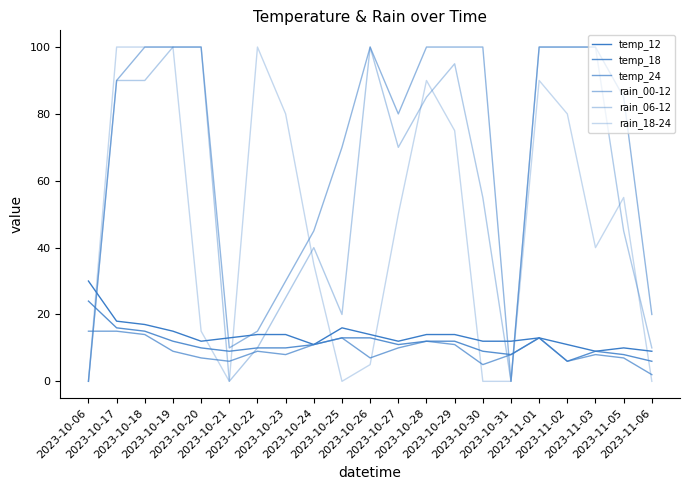

Between 2023-10-23 and 2023-10-30, which series saw the biggest shift?

rain_18-24